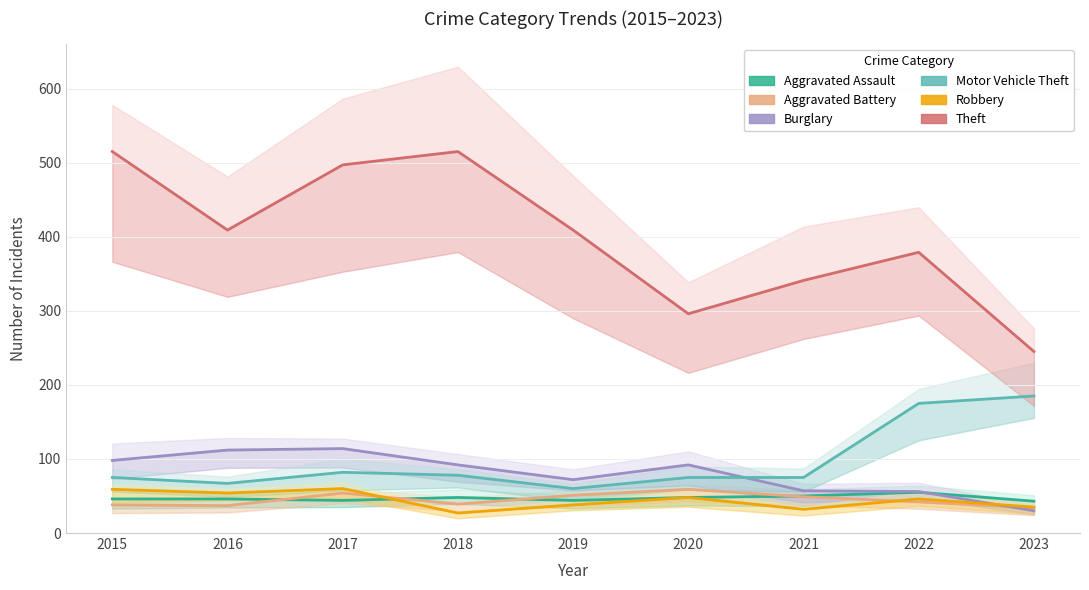

Reading left to right, list all the values displayed in this chart.

Aggravated Assault: 2015=46	2016=46	2017=44	2018=48	2019=44	2020=48	2021=50	2022=55	2023=43
Aggravated Battery: 2015=38	2016=37	2017=54	2018=39	2019=51	2020=59	2021=49	2022=42	2023=34
Burglary: 2015=98	2016=112	2017=114	2018=92	2019=72	2020=92	2021=57	2022=56	2023=30
Motor Vehicle Theft: 2015=75	2016=67	2017=82	2018=78	2019=60	2020=75	2021=75	2022=175	2023=185
Robbery: 2015=59	2016=54	2017=60	2018=27	2019=38	2020=48	2021=32	2022=46	2023=35
Theft: 2015=515	2016=409	2017=497	2018=515	2019=409	2020=296	2021=341	2022=379	2023=245